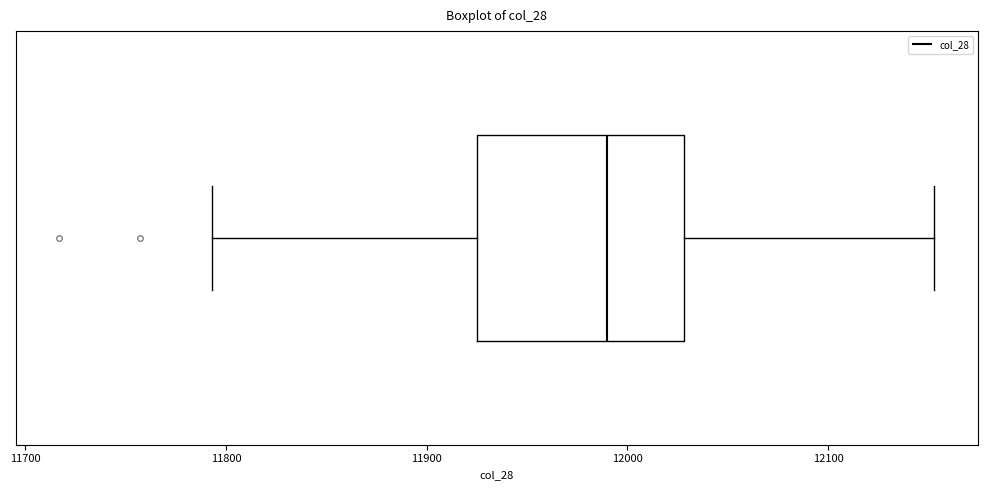

Read this box plot against the x-axis: the position of the median line, the range covered by the box, and the ends of both whiskers. The values are not printed on the chart, so give them approximately, as read against the axis.

median 11990, box 11930 to 12030, whiskers 11790 to 12150